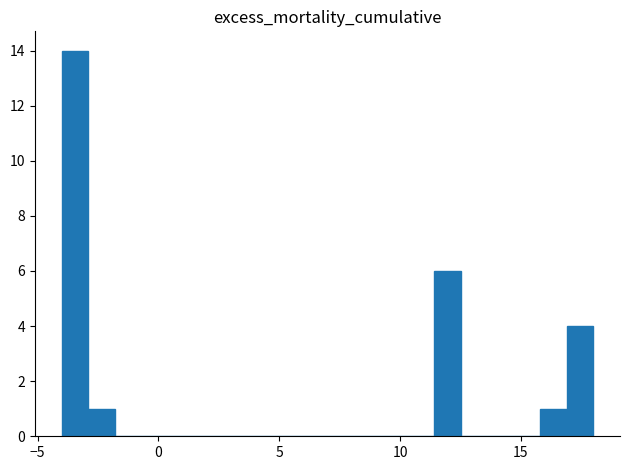

Read against the x-axis, roughly where is the centre of the tallest bar?

-3.5